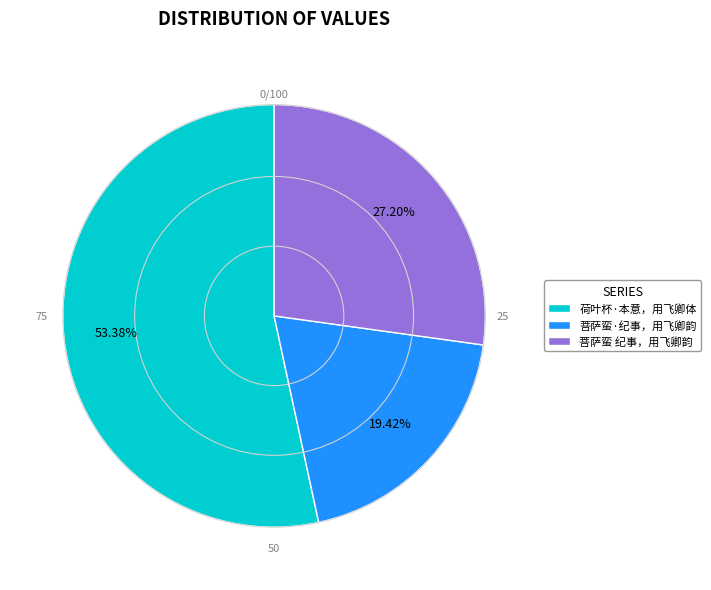

To the nearest percent, what portion does 菩萨蛮 纪事，用飞卿韵 represent?

27%